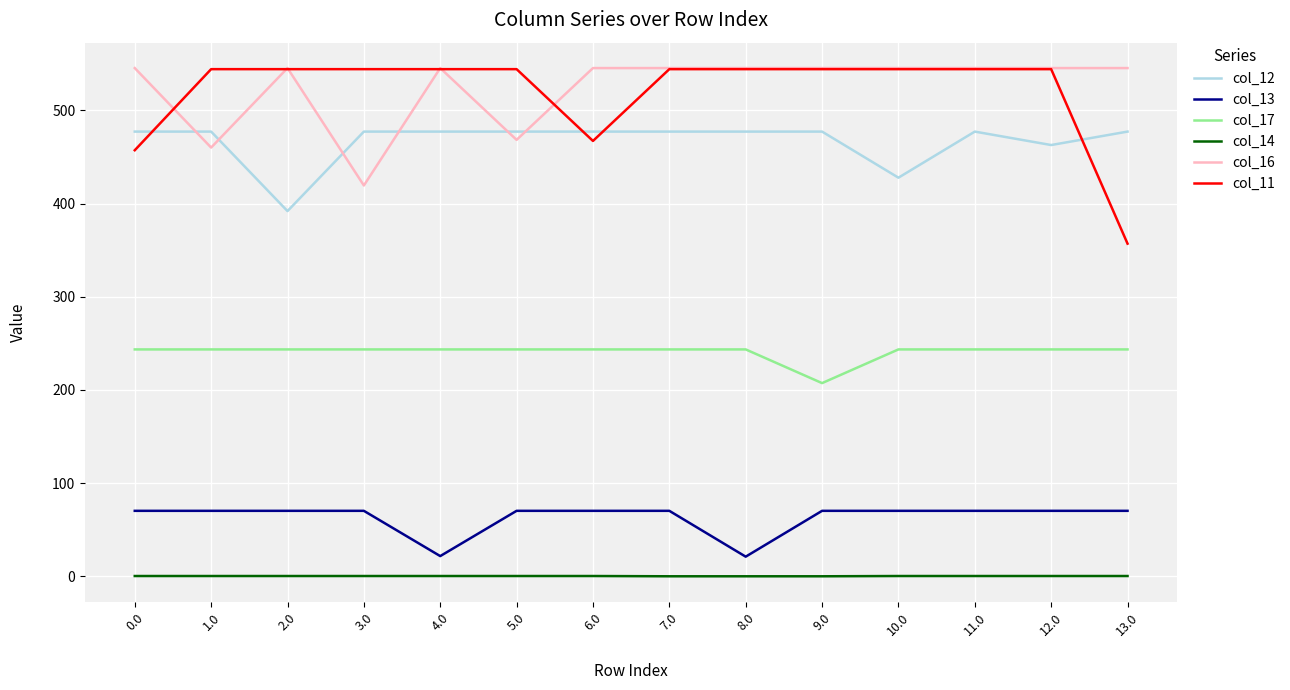

Which series changed the most between 4.0 and 13.0?

col_11